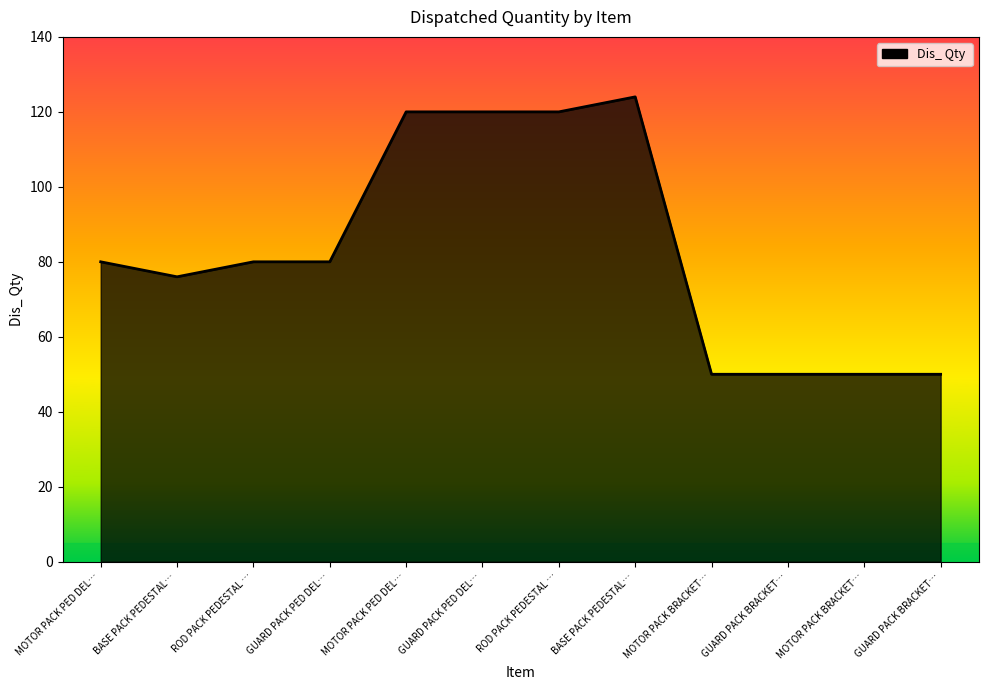

What is the label of the 12th point from the left?

GUARD PACK BRACKET…